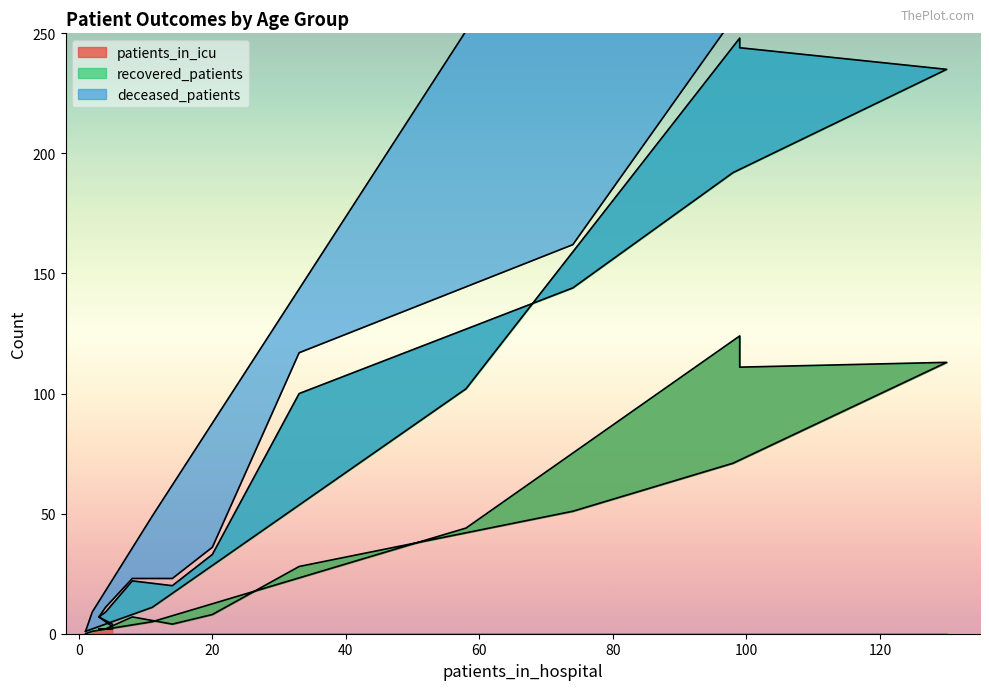

Where does the recovered_patients series first go above 33?

45 - 49